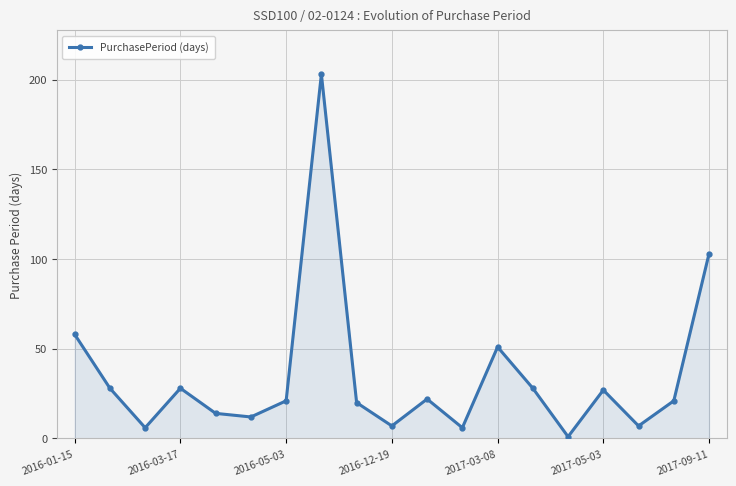

Reading left to right, list all the values displayed in this chart.

58	28	6	28	14	12	21	203	20	7	22	6	51	28	1	27	7	21	103